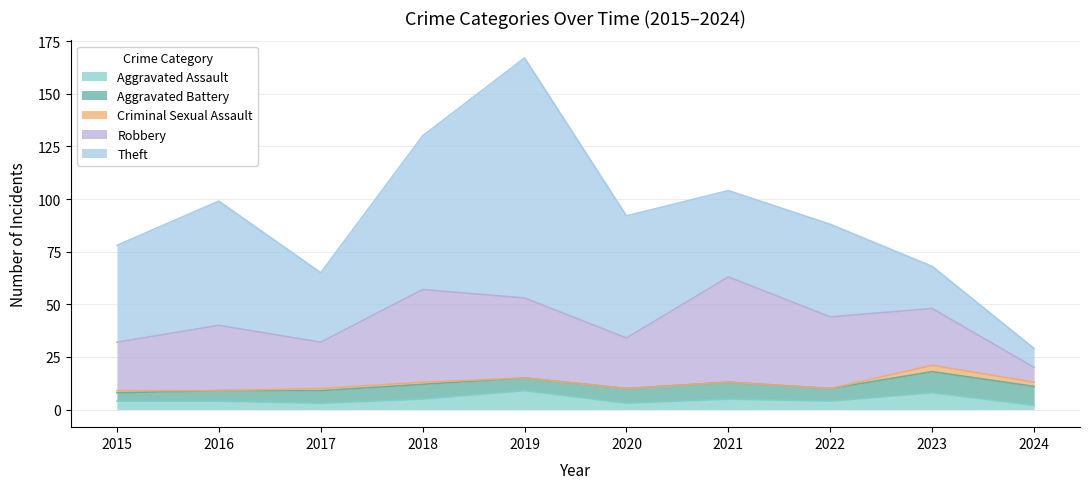

True or false: Aggravated Assault and Robbery cross at least once.

False